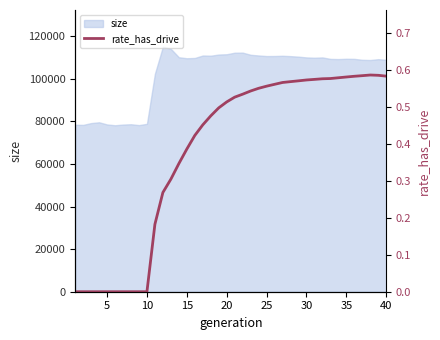

Count the number of categories in the chart.

40